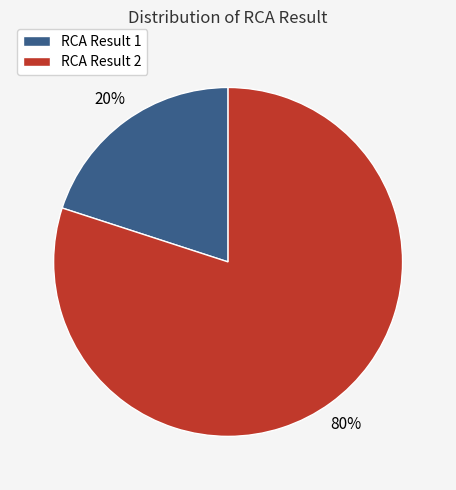

The RCA Result 1 slice represents 20% of the pie. True or false?

True